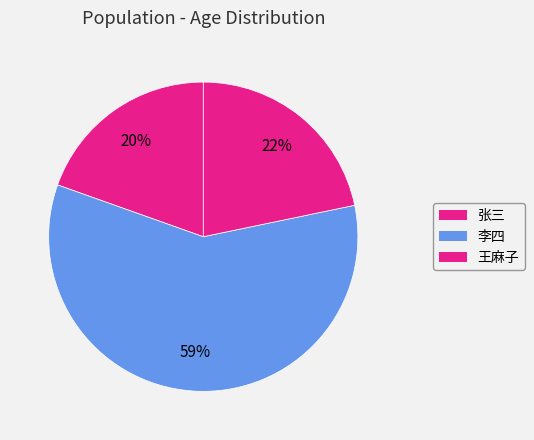

How many segments does this pie chart have?

3